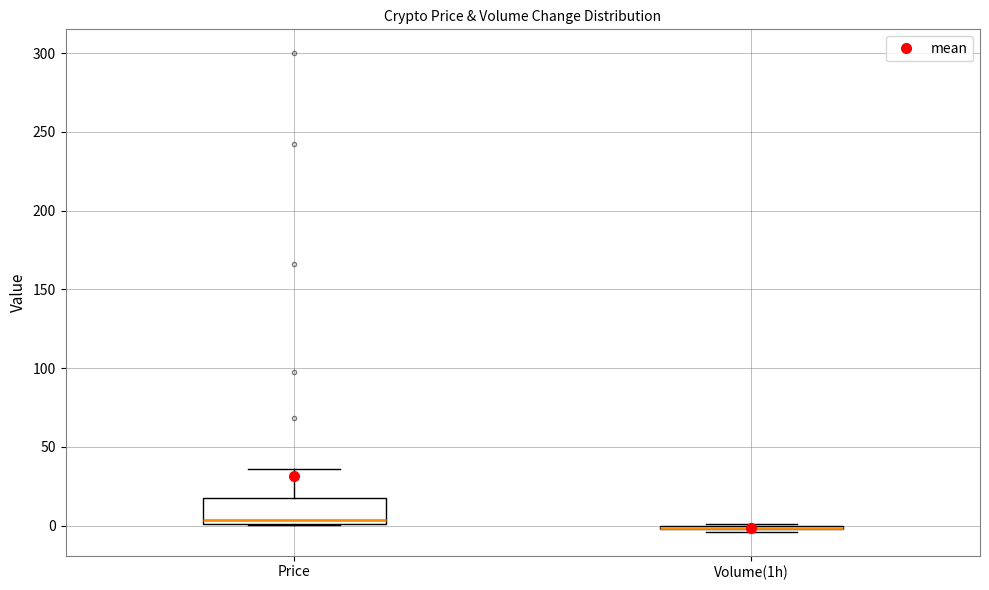

Where does the upper whisker of the box for Price end on the y-axis? The values are not printed on the chart, so give them approximately, as read against the axis.

35